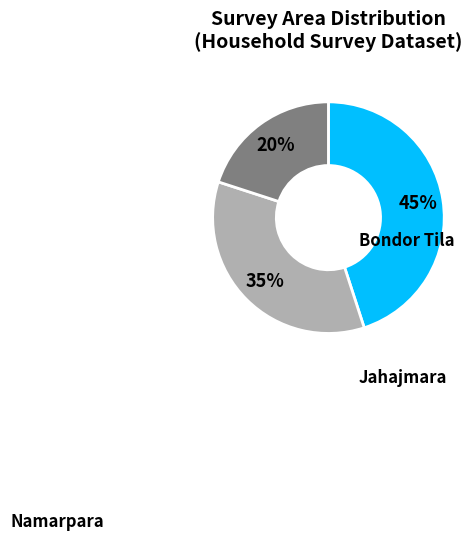

Count the number of slices in the pie.

3